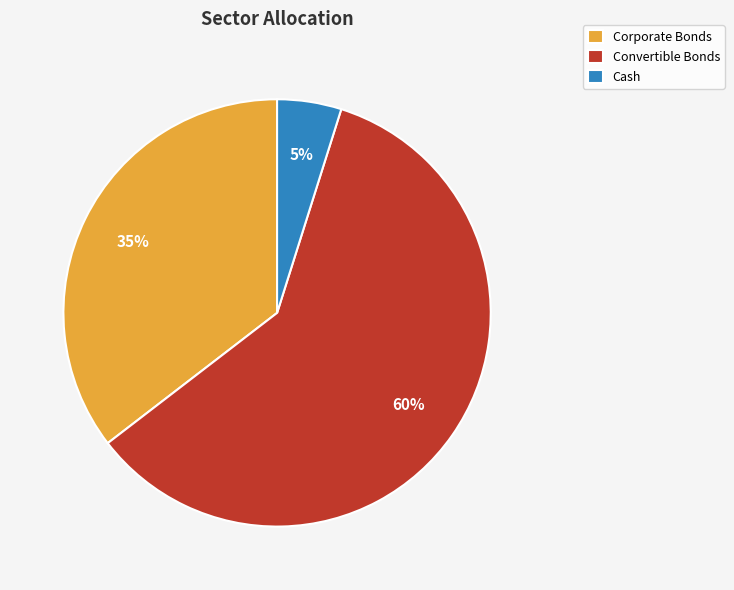

Is it true that Cash is 13% of the pie?

False